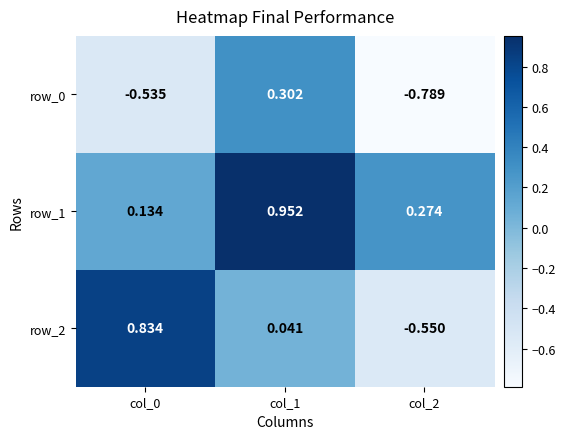

Where is row_0 nearest to the value 0?

col_1